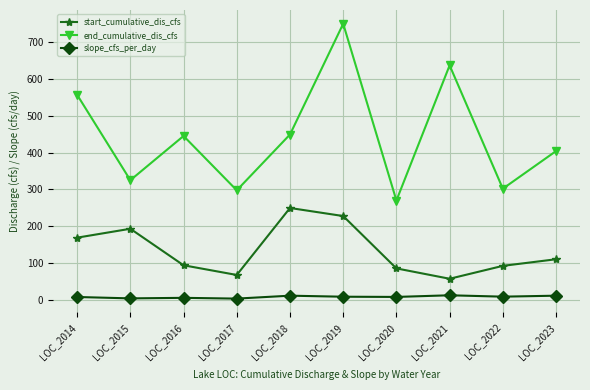

Is it true that end_cumulative_dis_cfs equals 449.1 at LOC_2018?

True